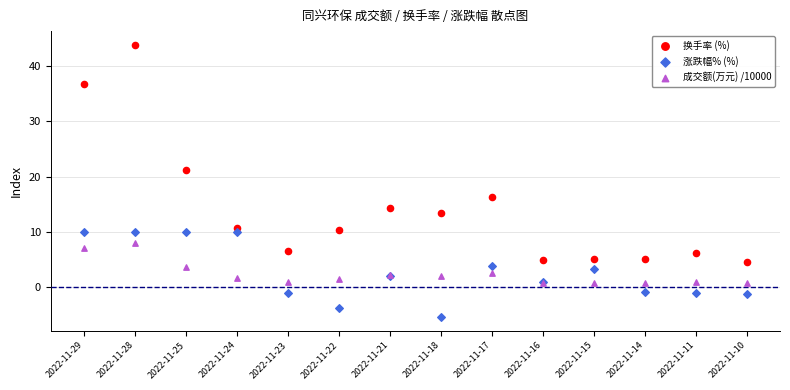

Across all series, what Y value is closest to 19?

21.1